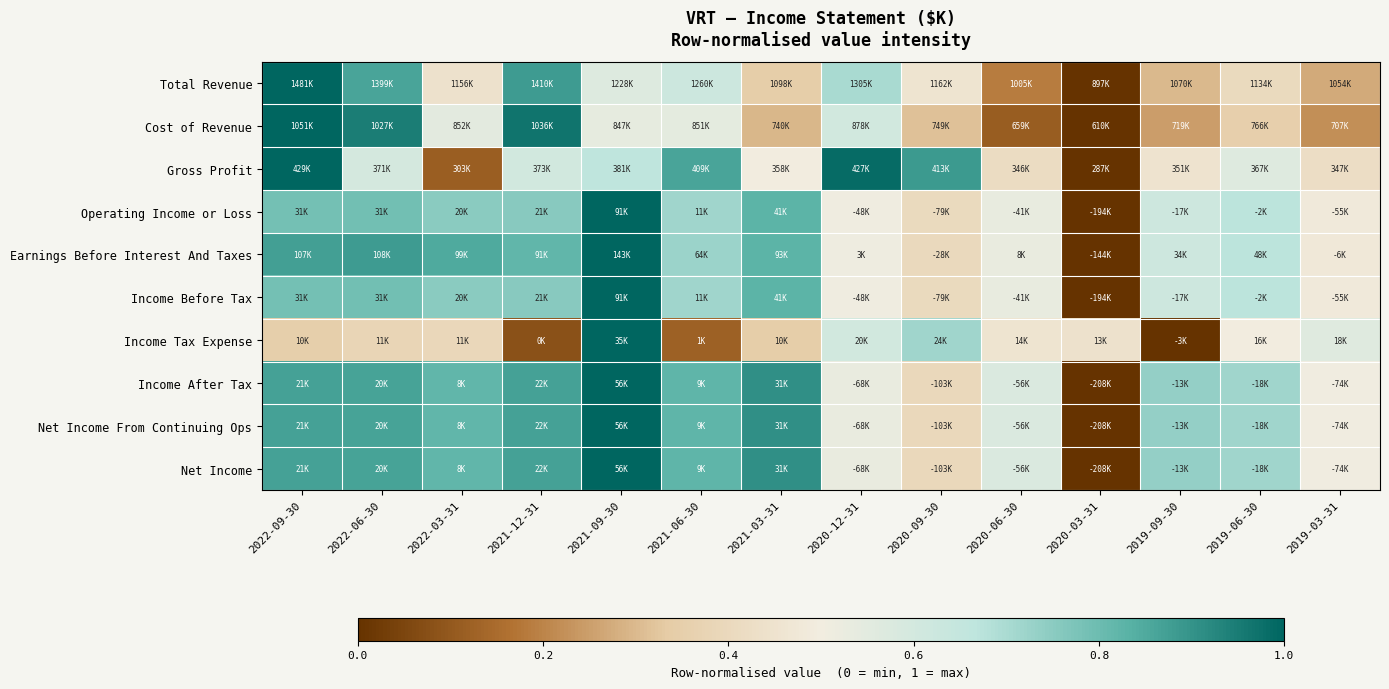

At how many categories does at least one series exceed 0?

14